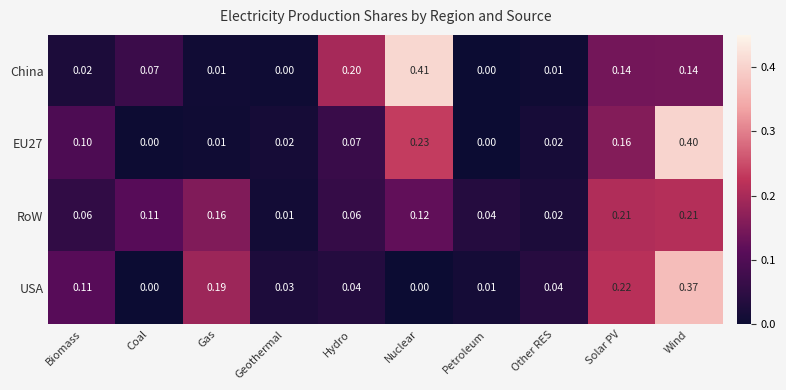

How many data points does each series have?

10